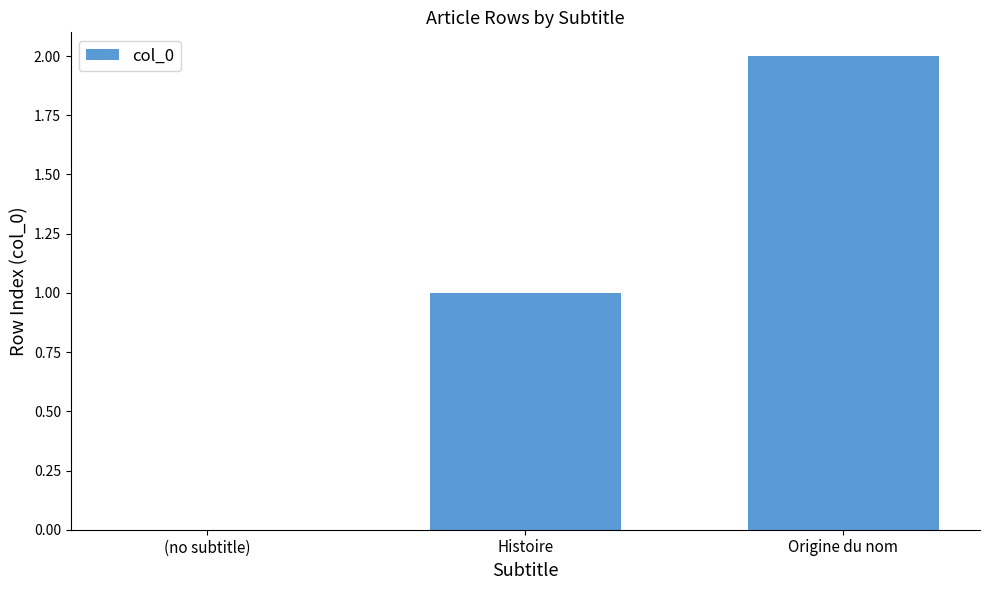

At which category does the chart reach its peak across all series?

Origine du nom